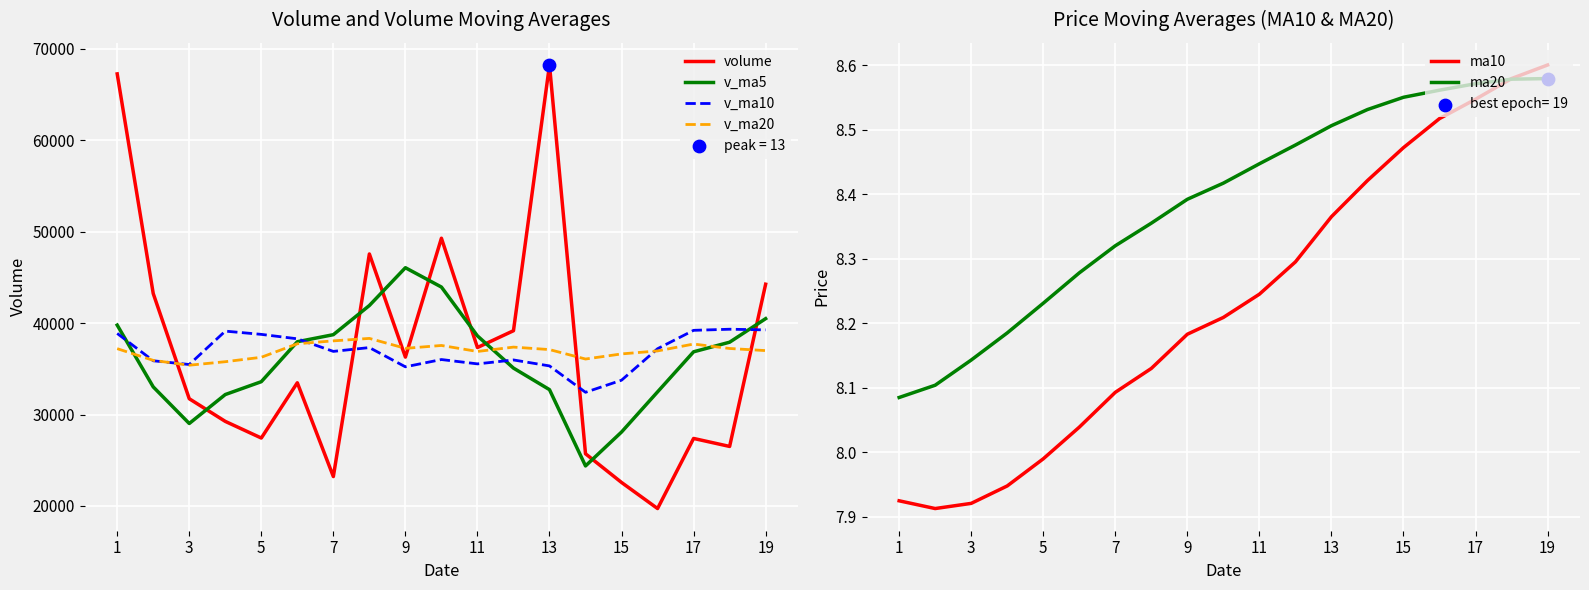

Which series contains the highest Y value?

volume